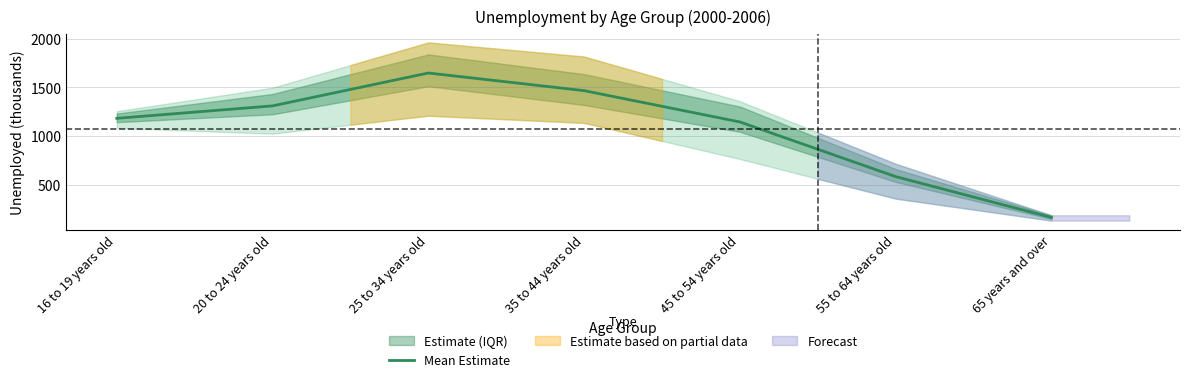

What is the average value?

1069.1